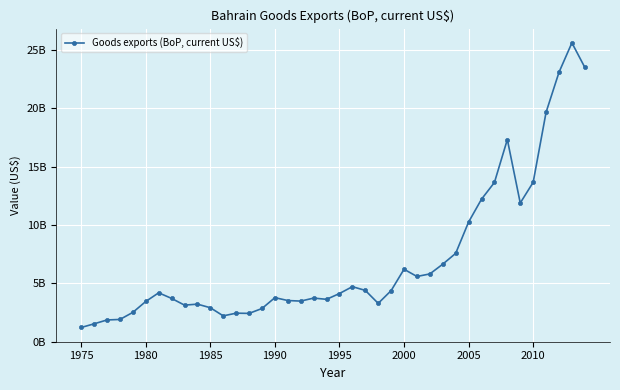

What is the difference between the maximum and minimum values?

24.4